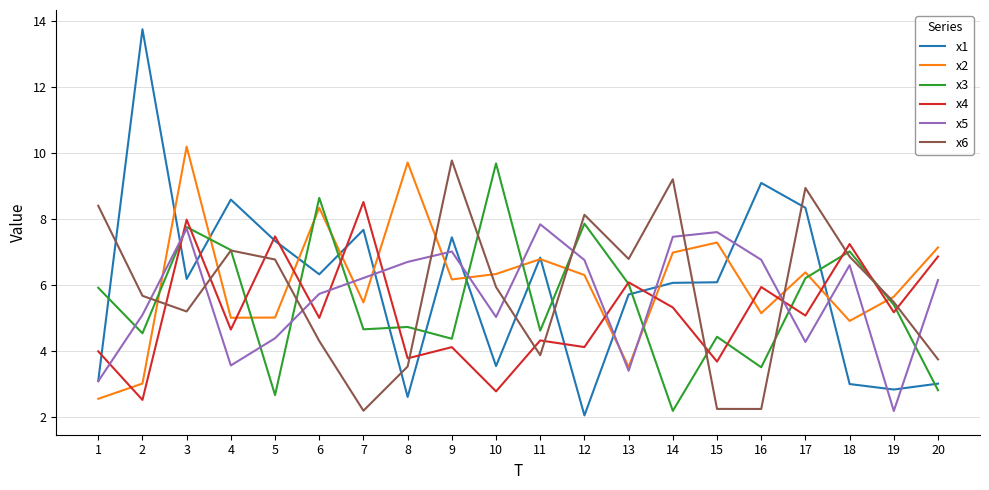

The x3 series shows 1.7 at 13. True or false?

False